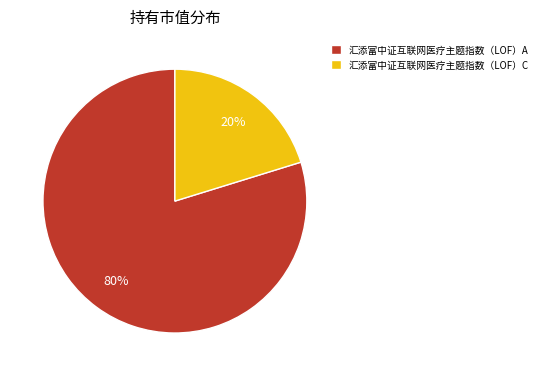

Do 汇添富中证互联网医疗主题指数（LOF）A and 汇添富中证互联网医疗主题指数（LOF）C together represent more than half of the pie?

Yes